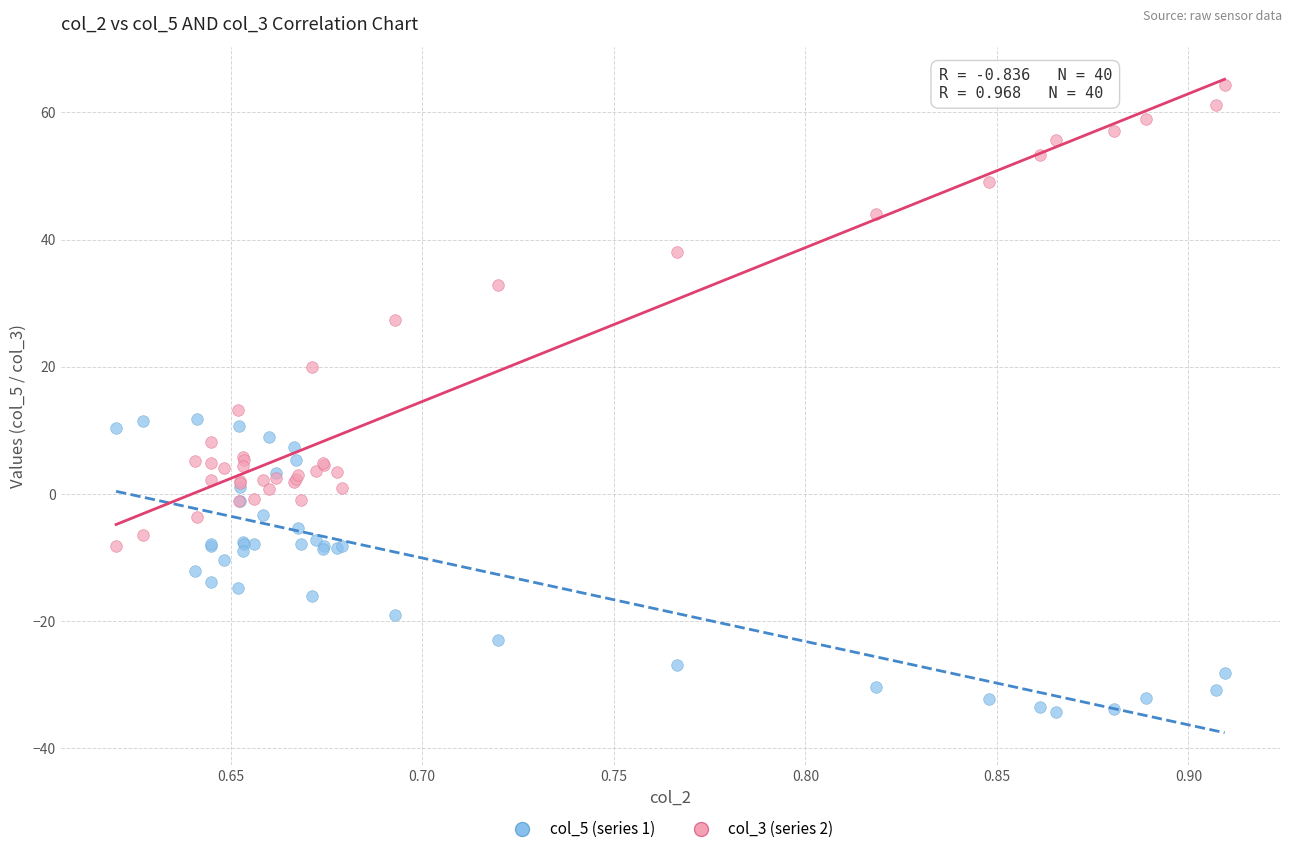

Which series contains the highest Y value?

col_3 (series 2)